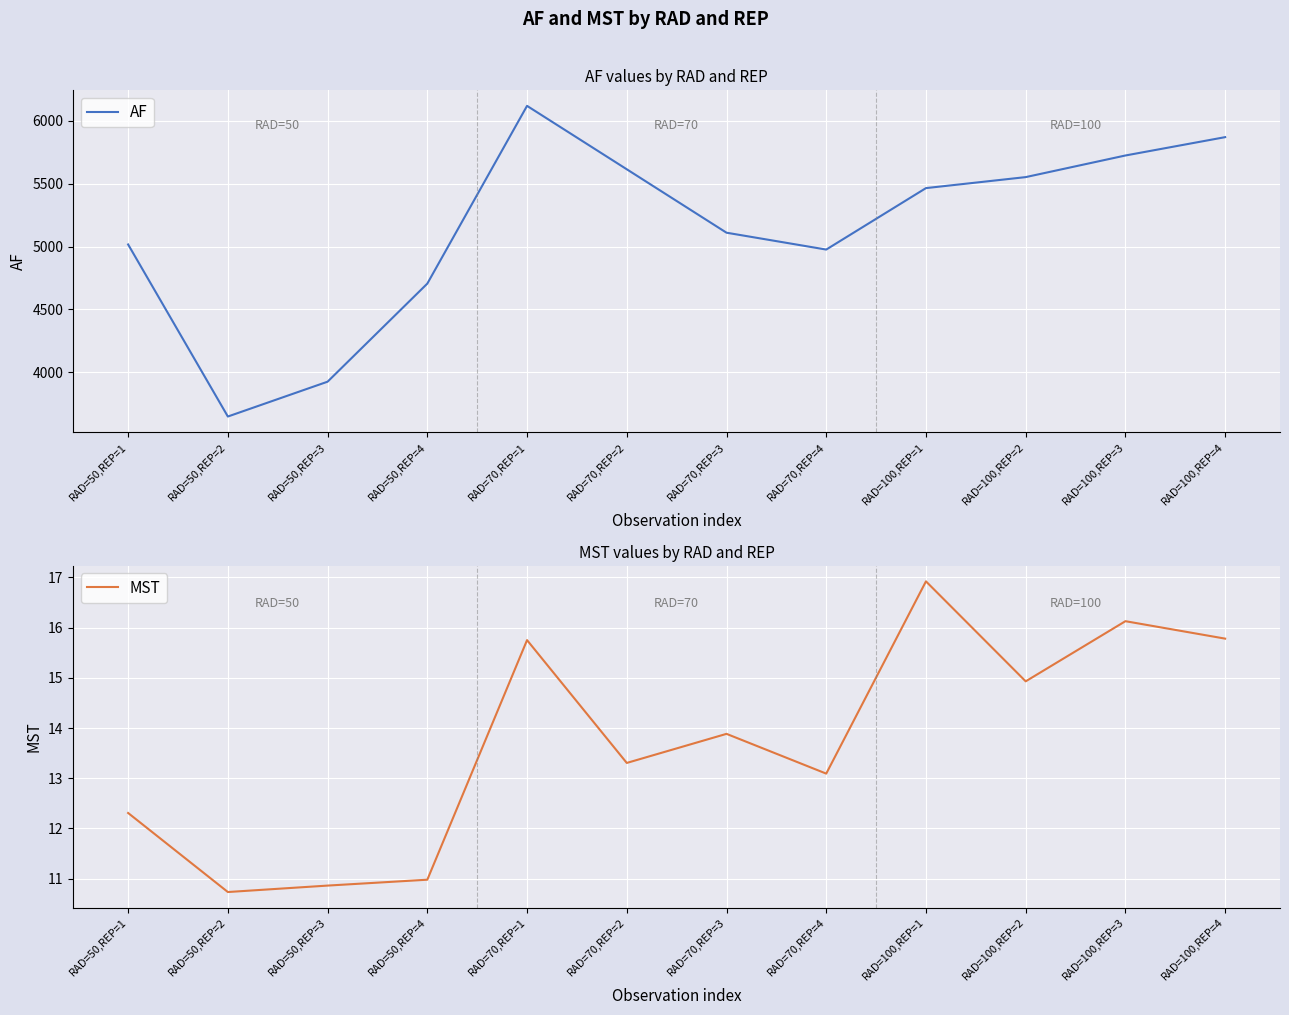

What is the value of the MST point at the 2nd from the left?

10.7